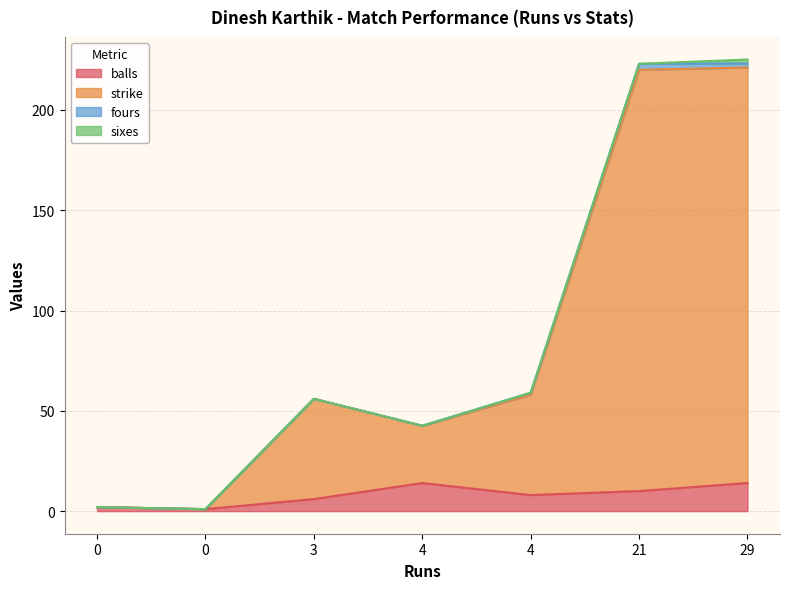

The value of strike at 4 is 50.0. True or false?

True